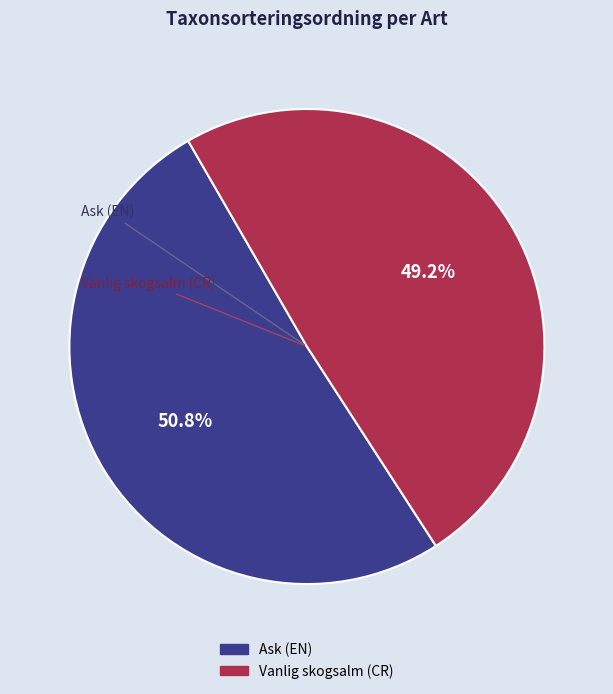

Rank the categories by value from highest to lowest.

Ask (EN), Vanlig skogsalm (CR)